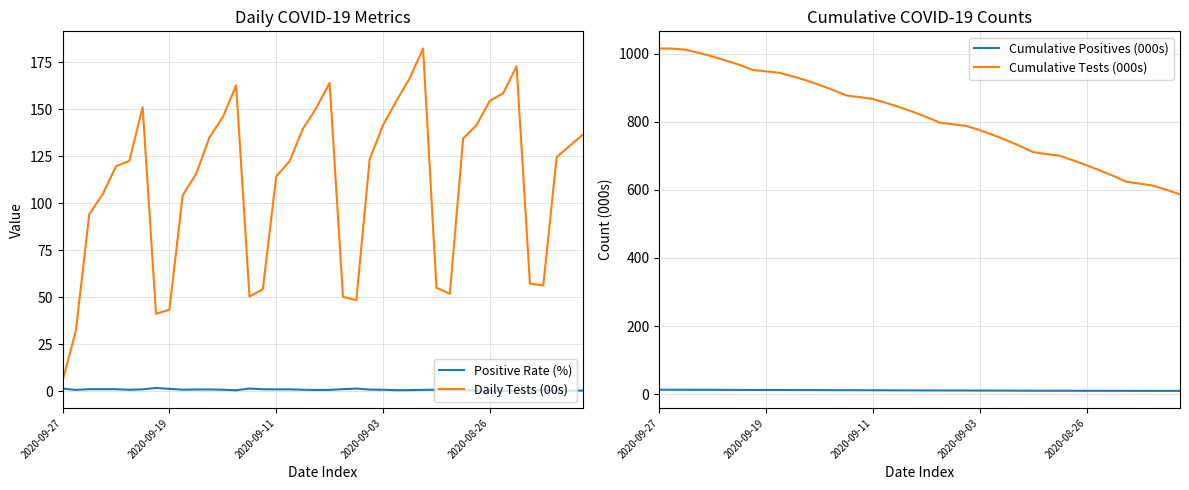

Is this an area chart (filled region under the line)?

No